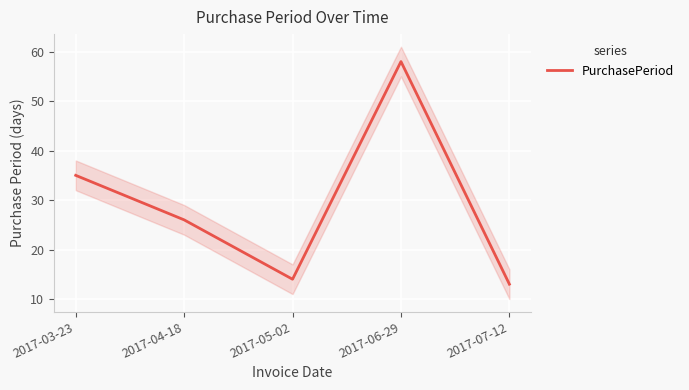

At which category does the chart reach its peak across all series?

2017-06-29